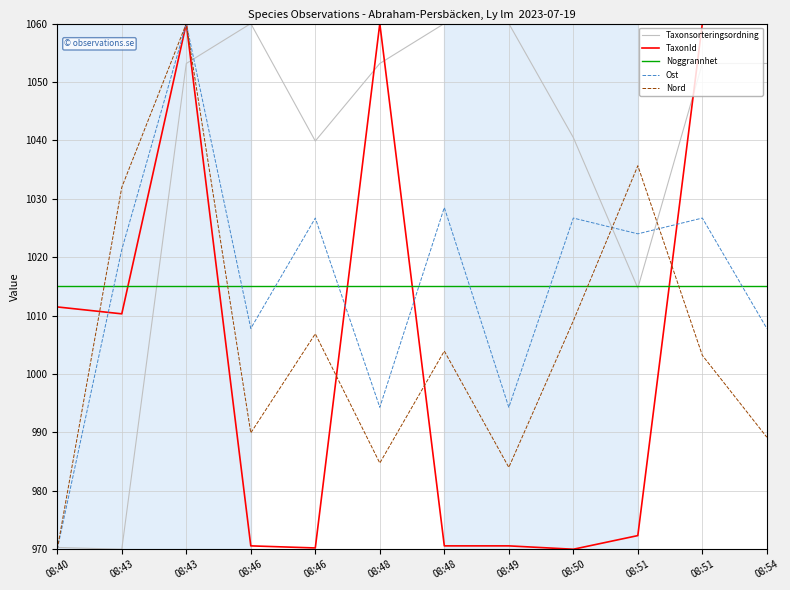

Does the chart have visible grid lines?

Yes